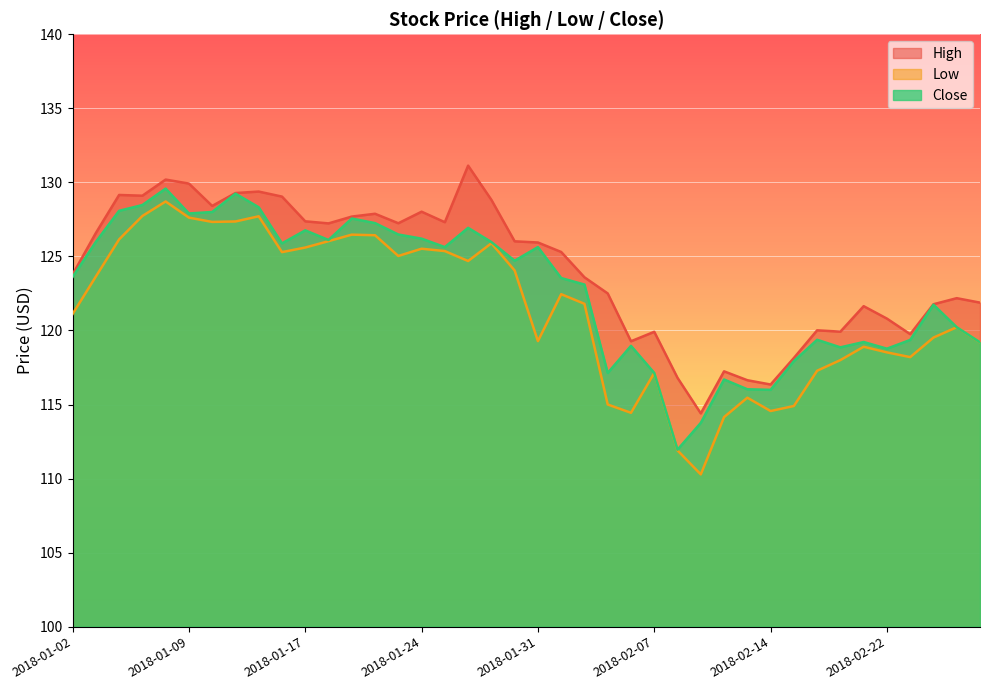

How many interior local peaks does the Low series have?

10